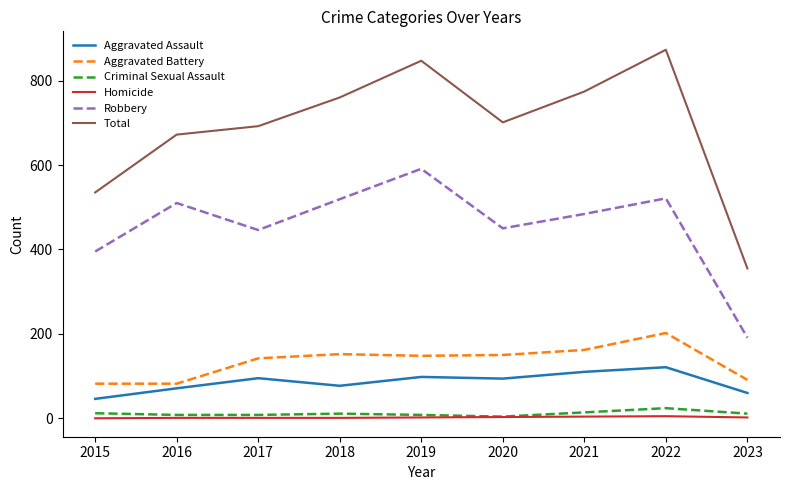

How many series are shown in this chart?

6